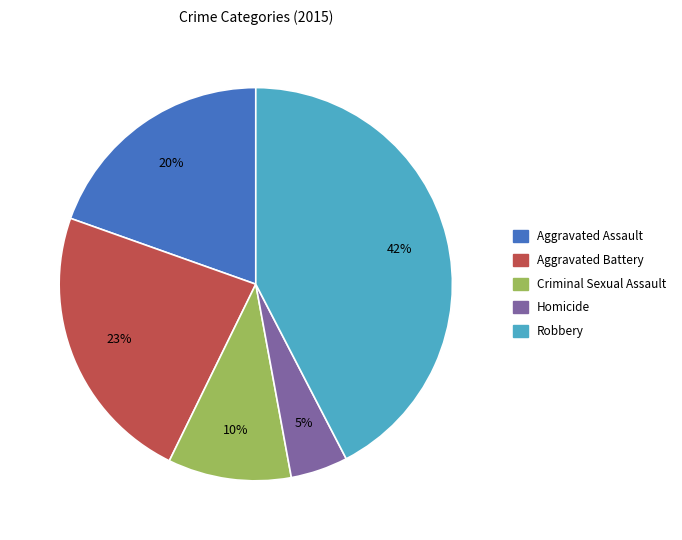

To the nearest percent, what is the average slice percentage?

20%